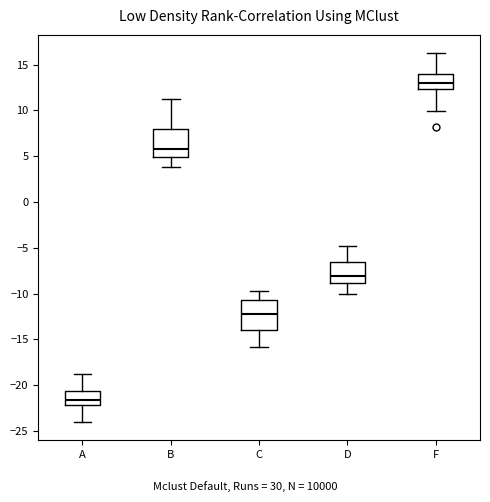

Reading left to right, transcribe this box plot: for each box, give where its median line is, the range the box spans, and where its two whiskers end, as read against the y-axis. The values are not printed on the chart, so give them approximately, as read against the axis.

A: median -21.5, box -22.0 to -20.5, whiskers -24.0 to -19.0
B: median 6.0, box 5.0 to 8.0, whiskers 4.0 to 11.0
C: median -12.0, box -14.0 to -10.5, whiskers -16.0 to -10.0
D: median -8.0, box -9.0 to -6.5, whiskers -10.0 to -5.0
F: median 13.0, box 12.5 to 14.0, whiskers 10.0 to 16.0